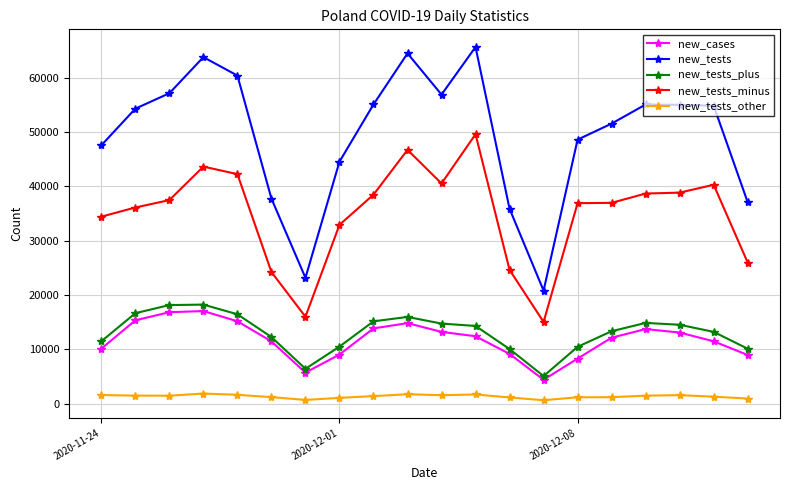

Which series has the largest total across all categories?

new_tests